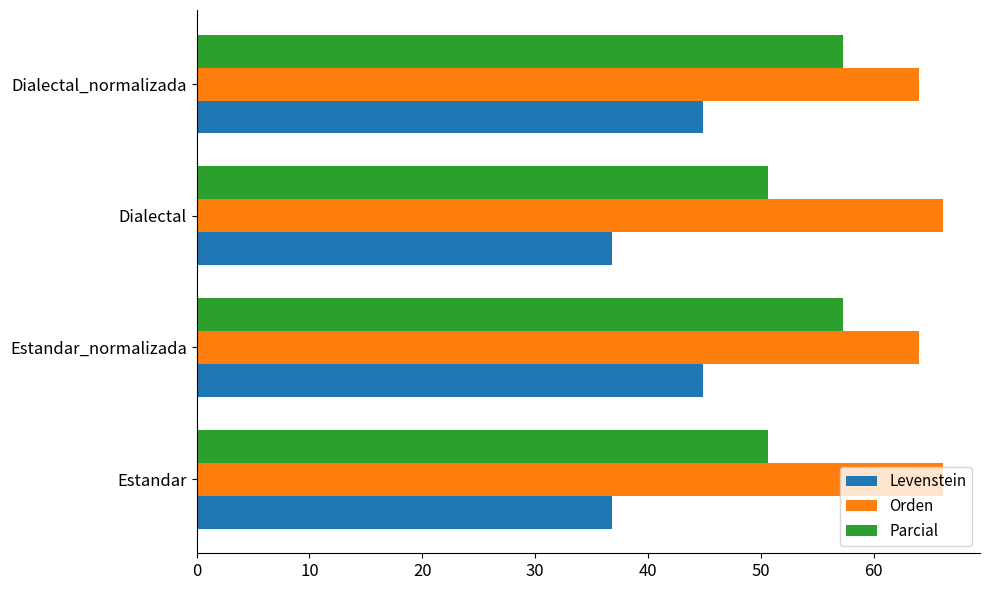

What is the lowest value of the Orden series?

64.0